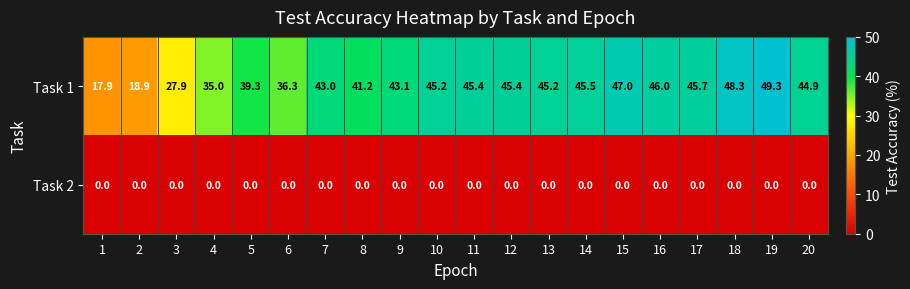

What is the sum of all Task 1 values?

810.5